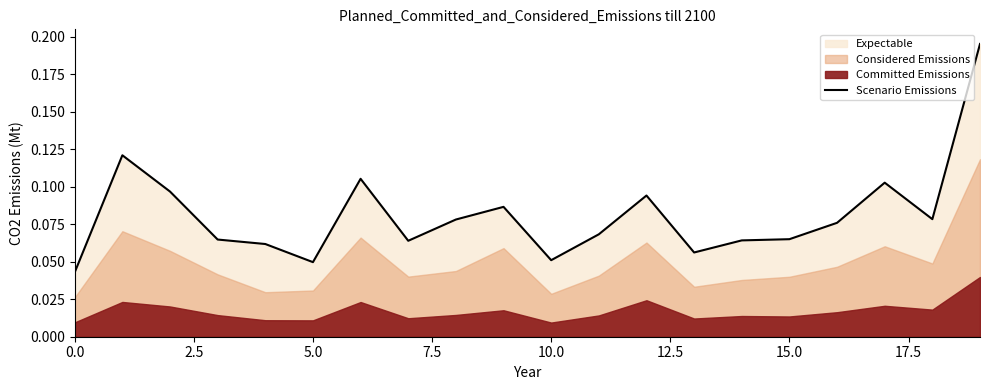

How many data points does each series have?

20